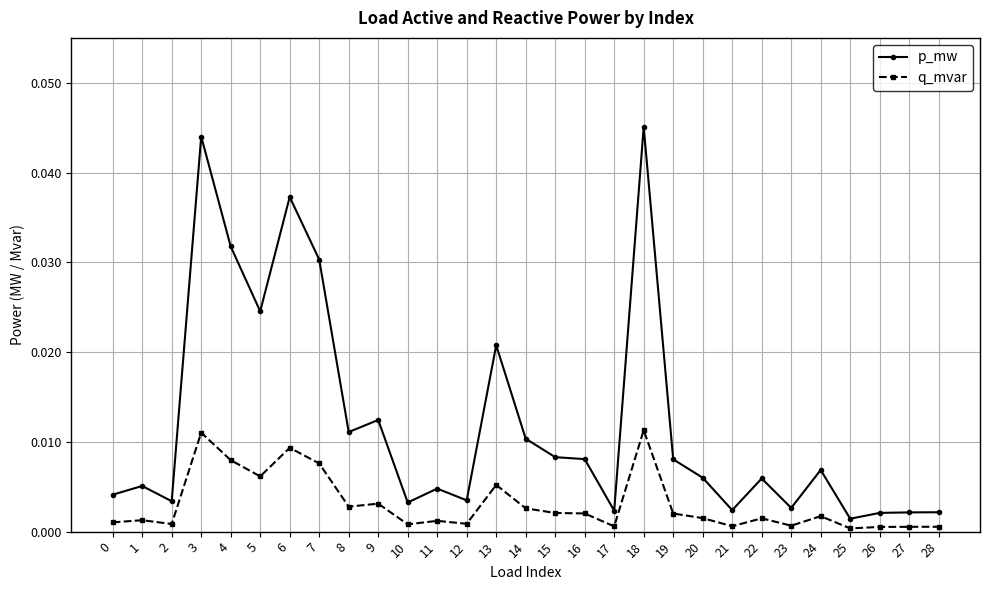

True or false: p_mw has a value of 0.0 at 21.

True